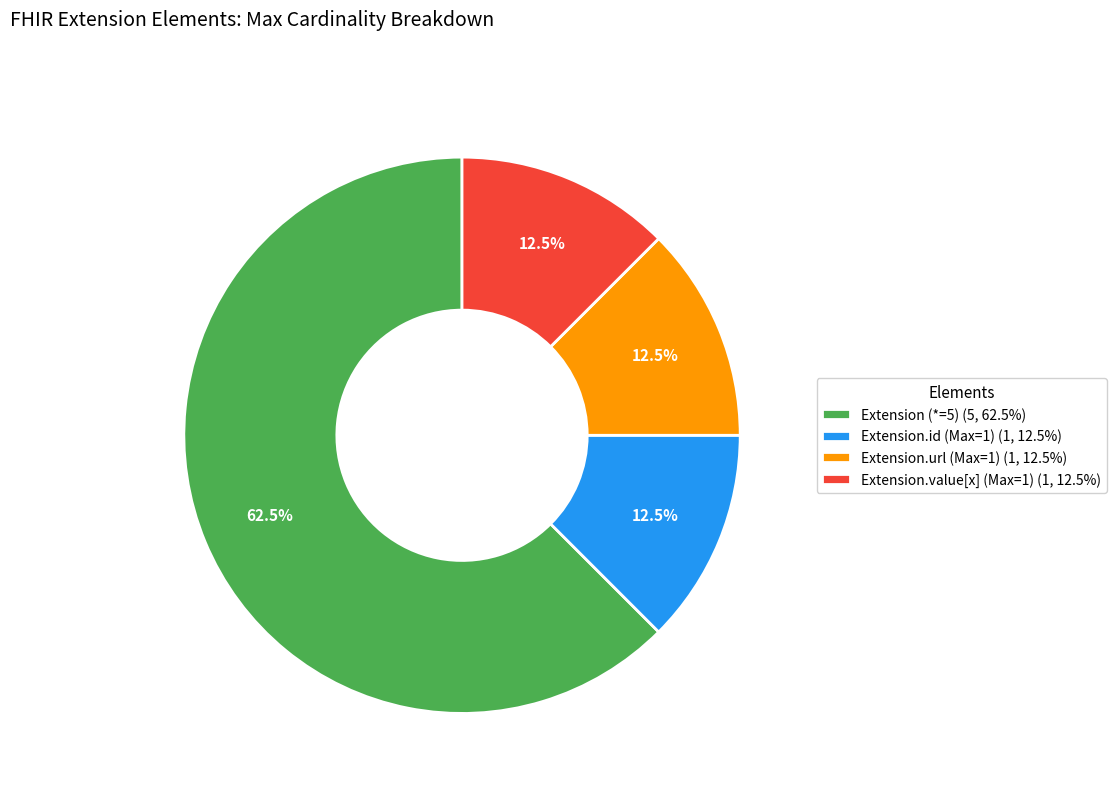

How many slices are in this pie chart?

4